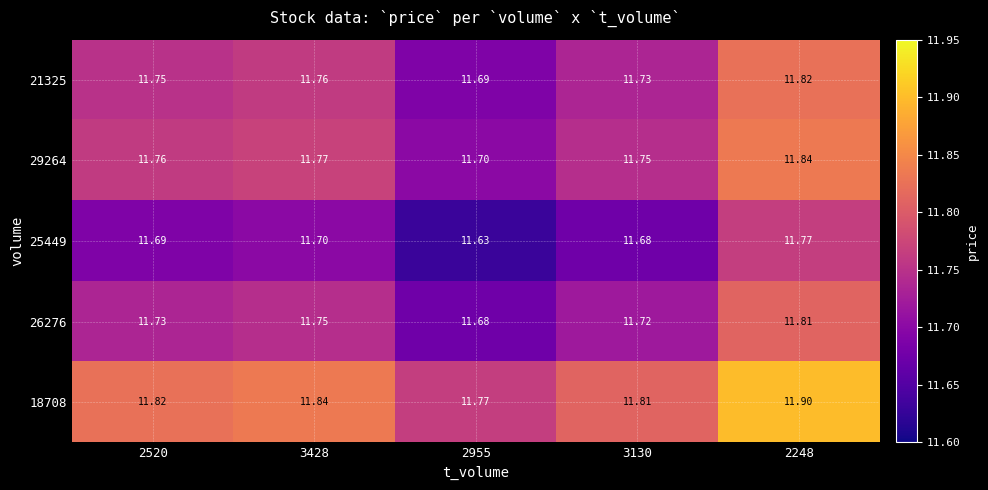

Which category has the lowest value across all series?

2955